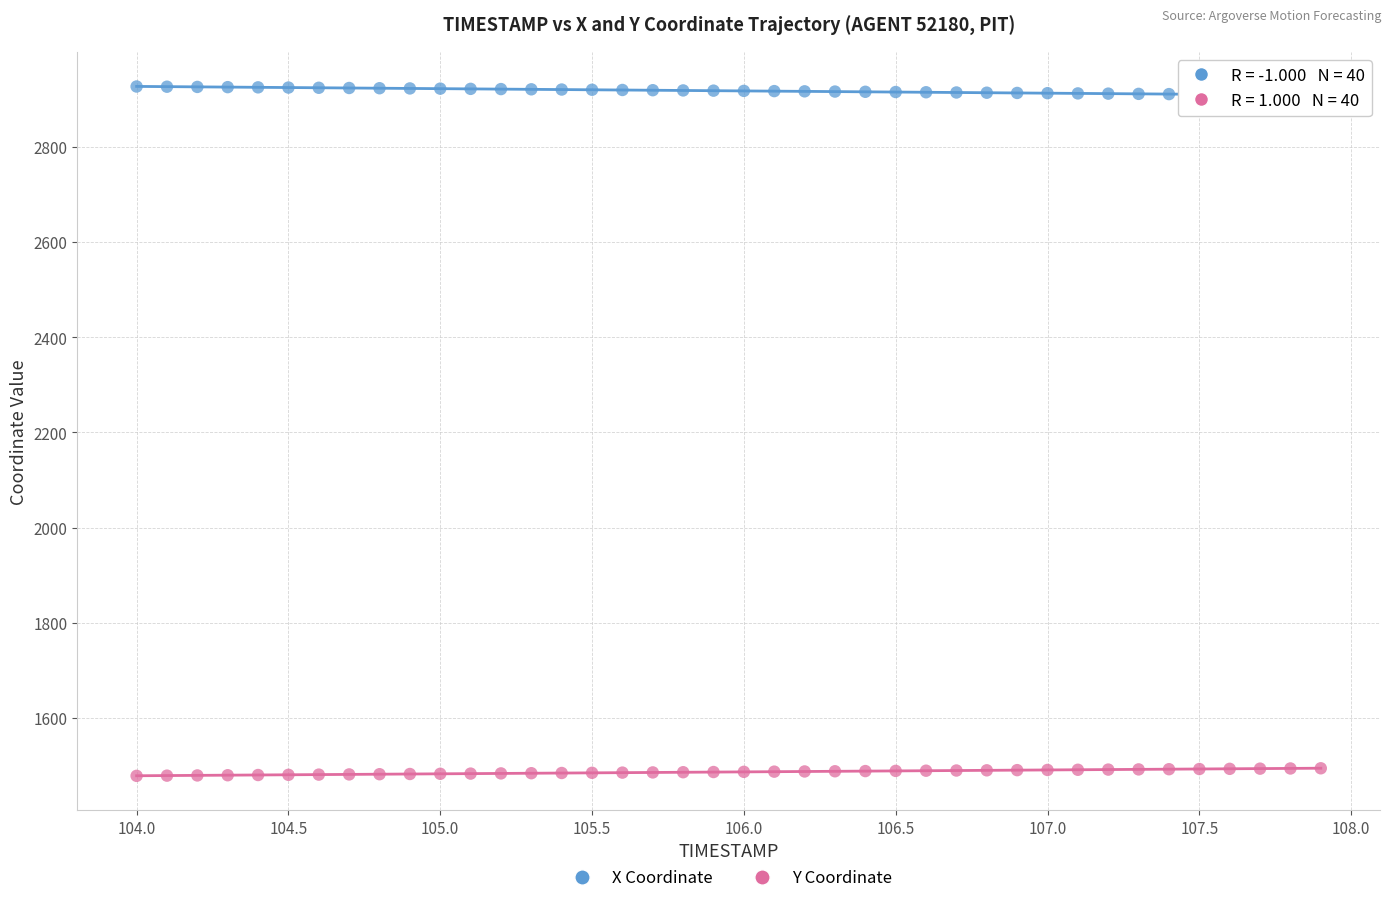

Which series contains the lowest Y value?

Y Coordinate